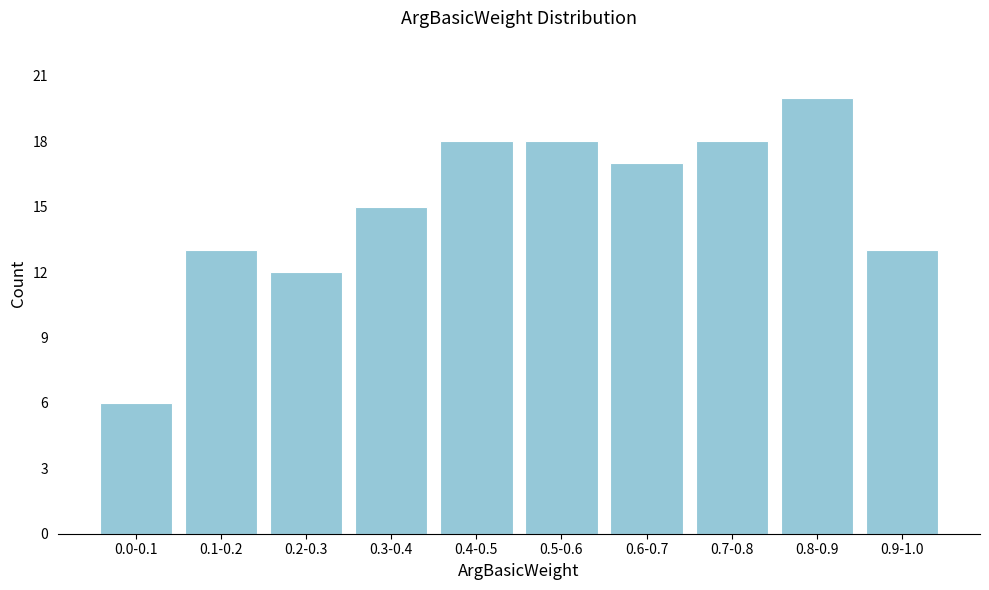

Reading right to left, list all the values displayed in this chart.

0.9-1.0=13	0.8-0.9=20	0.7-0.8=18	0.6-0.7=17	0.5-0.6=18	0.4-0.5=18	0.3-0.4=15	0.2-0.3=12	0.1-0.2=13	0.0-0.1=6